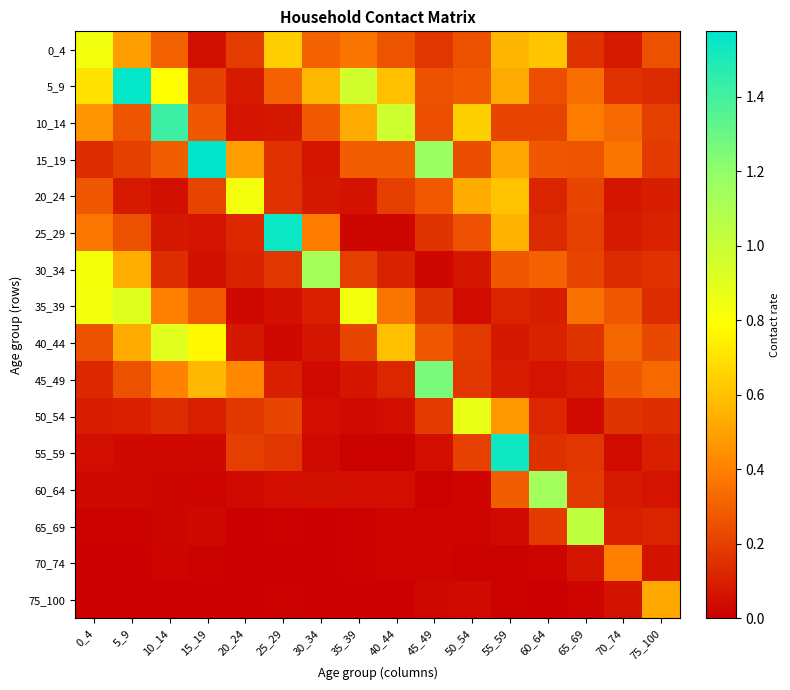

What is the spread (max minus min) of values at 10_14?

1.4